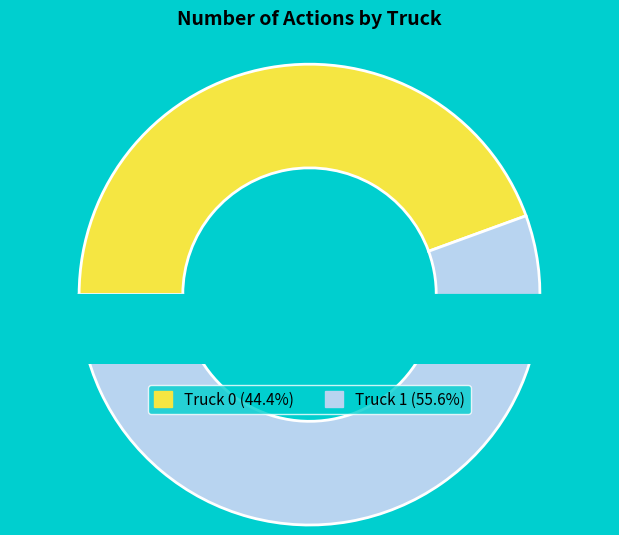

Approximately how many times larger is the value at Truck 1 compared to Truck 0?

1.2